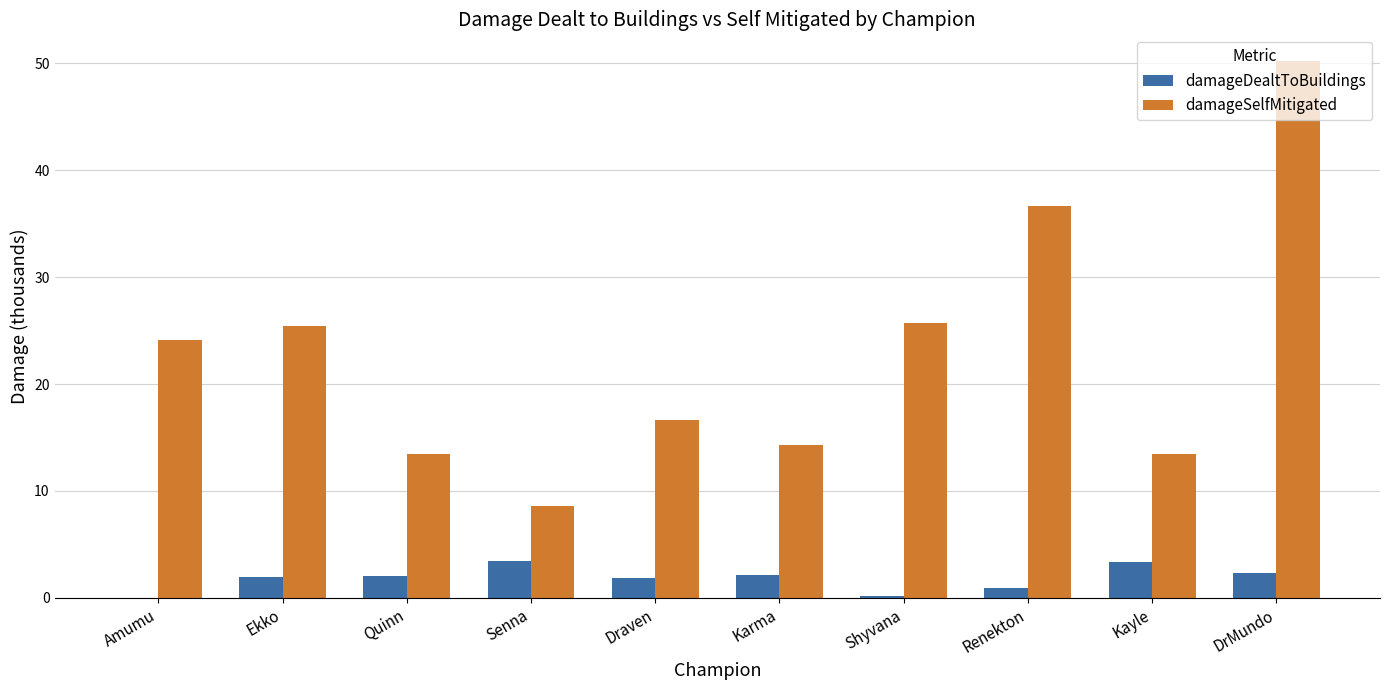

Where does the damageSelfMitigated series first go above 24?

Amumu